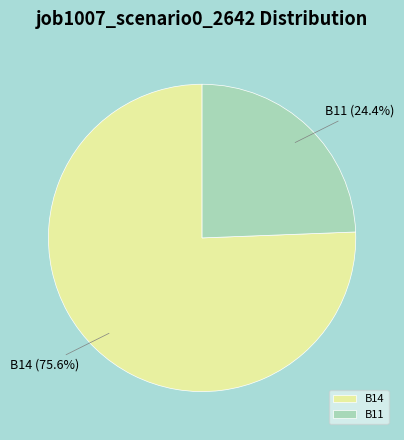

Which slice represents more than half of the pie?

B14